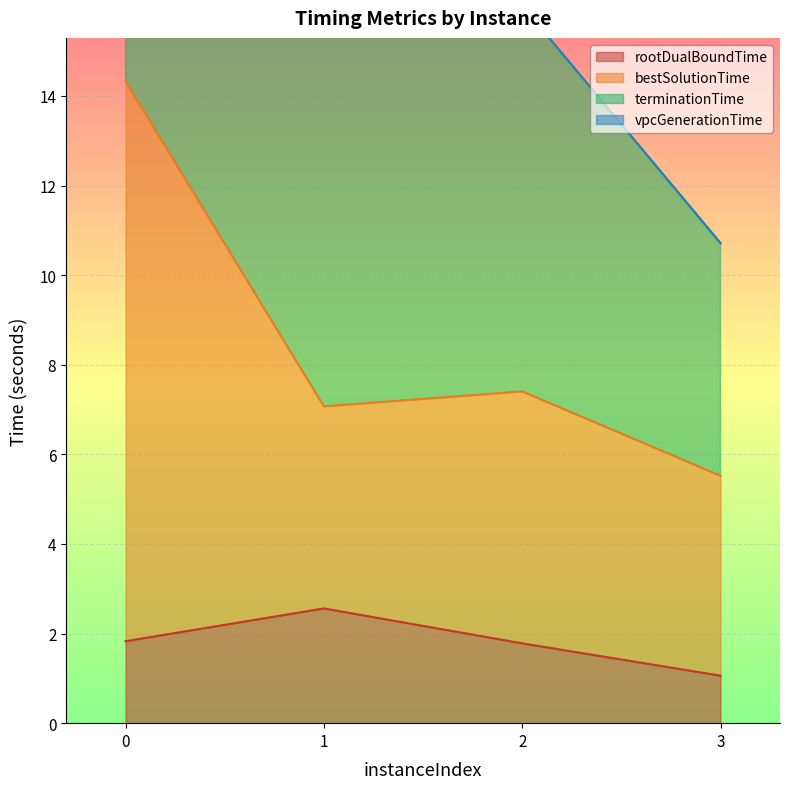

What is the average value of the rootDualBoundTime series?

1.8